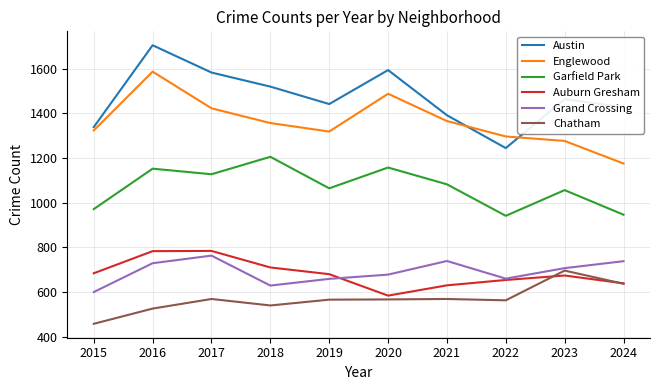

What is the average value of the Auburn Gresham series?

682